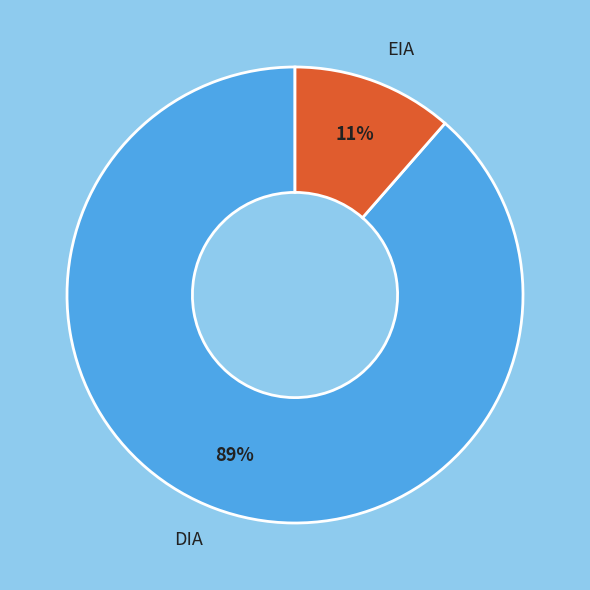

To the nearest percent, what is the average slice percentage?

50%